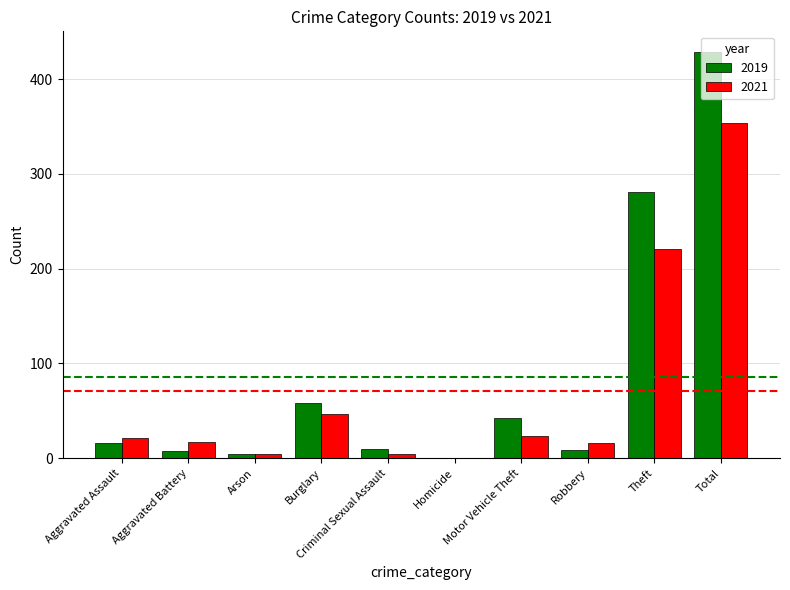

The 2021 series shows 0 at Homicide. True or false?

True